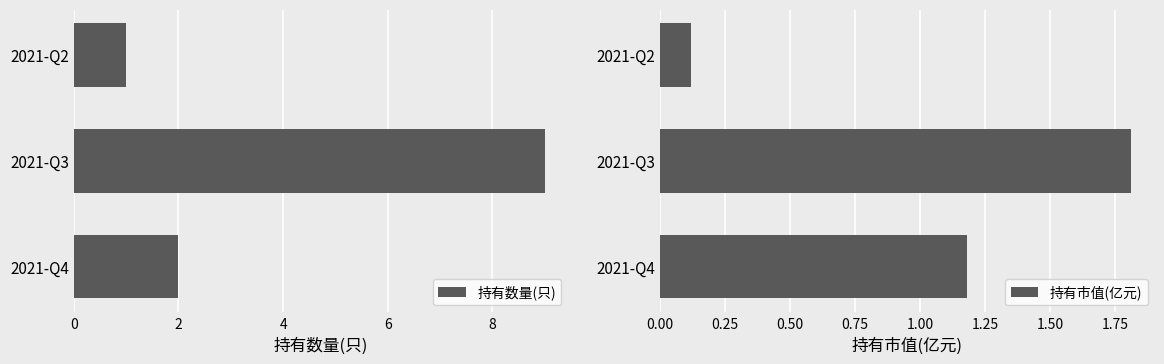

How many values in the 持有数量(只) series exceed 2?

1